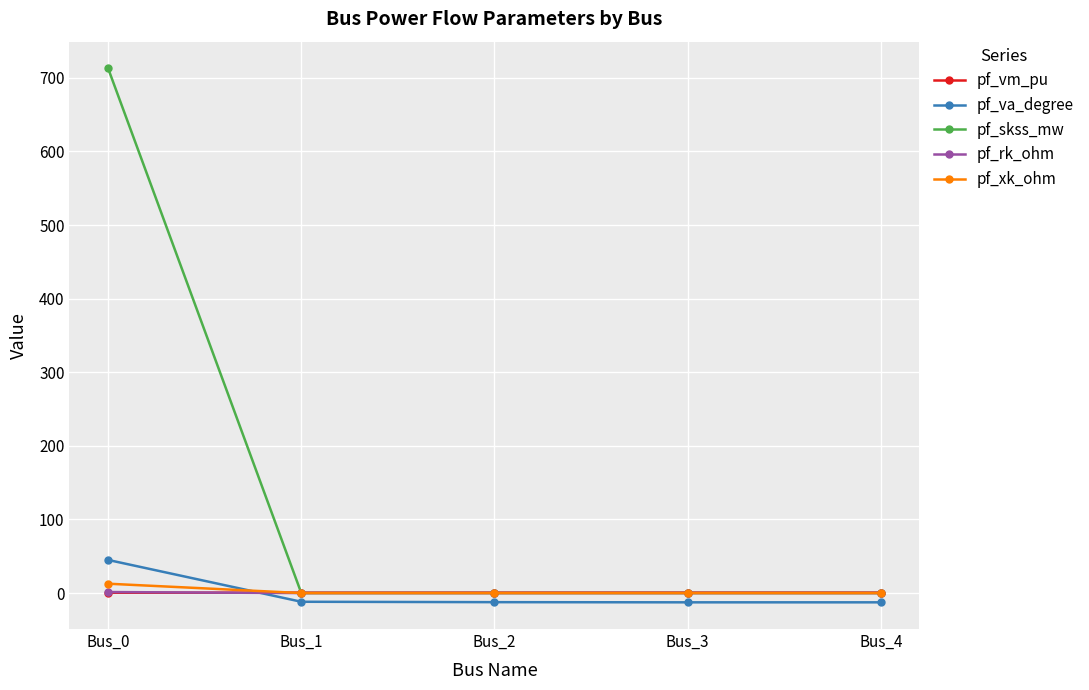

What are all the series names shown in the legend?

pf_vm_pu, pf_va_degree, pf_skss_mw, pf_rk_ohm, pf_xk_ohm